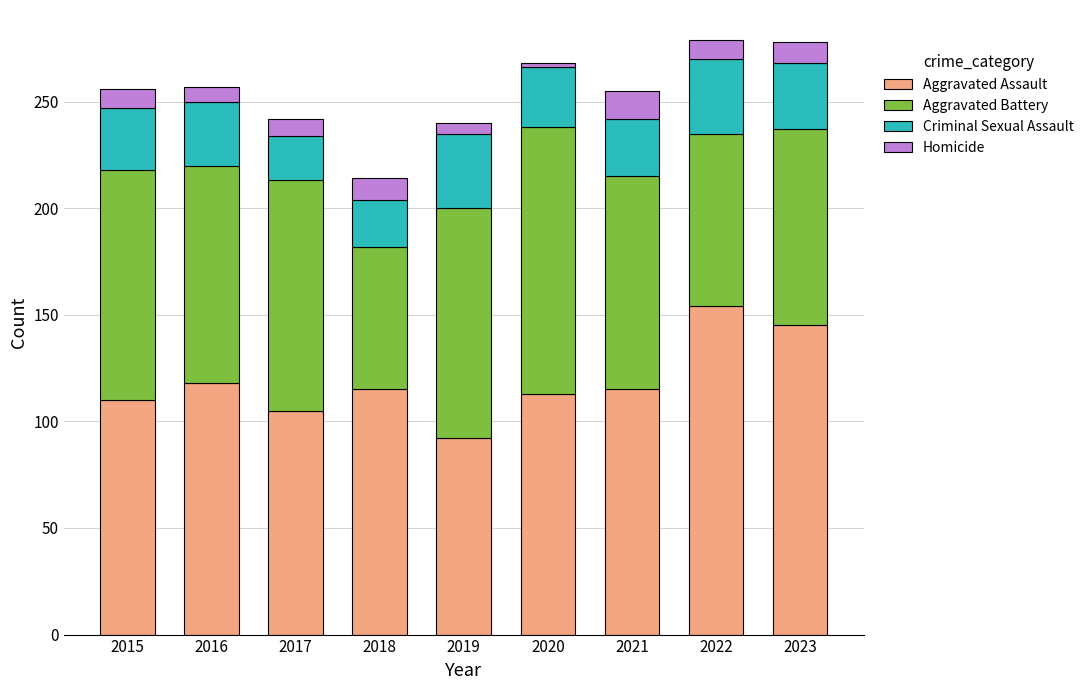

What is the total value across all series at 2016?

257